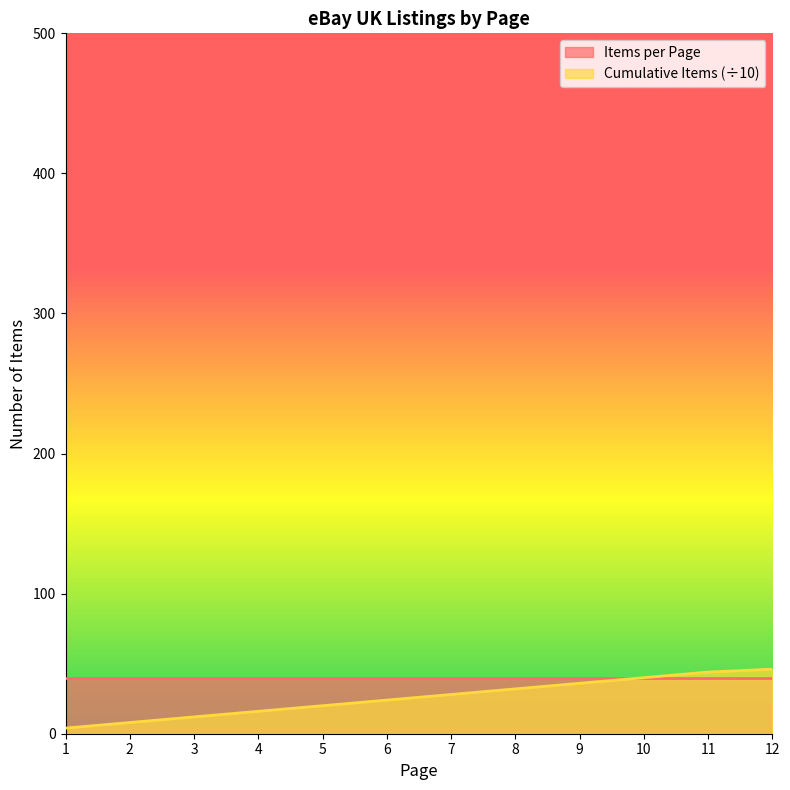

What is the minimum value shown in the chart?

4.0